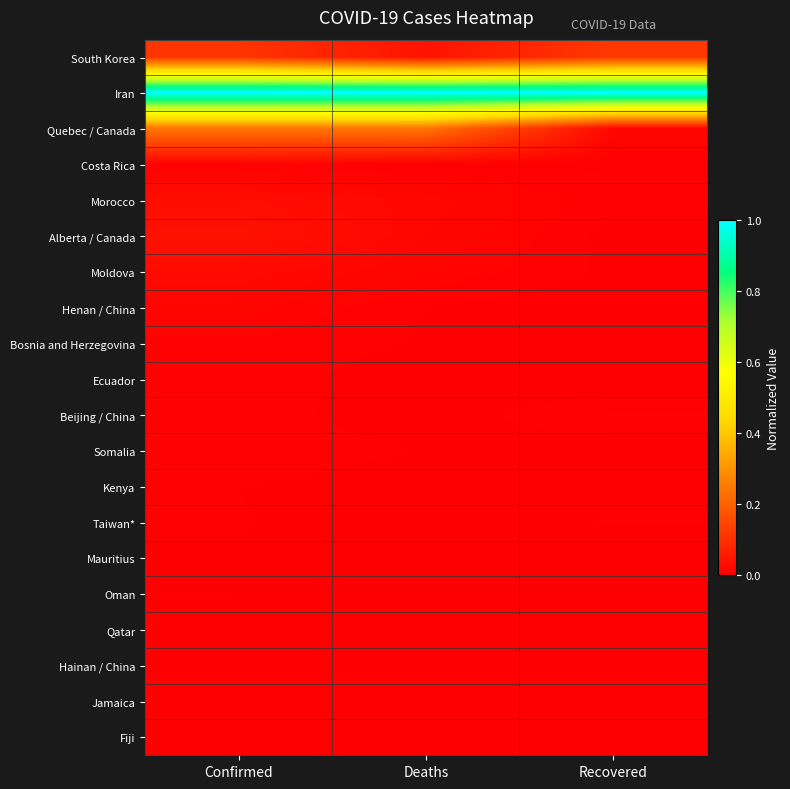

How many distinct data groups are displayed?

20